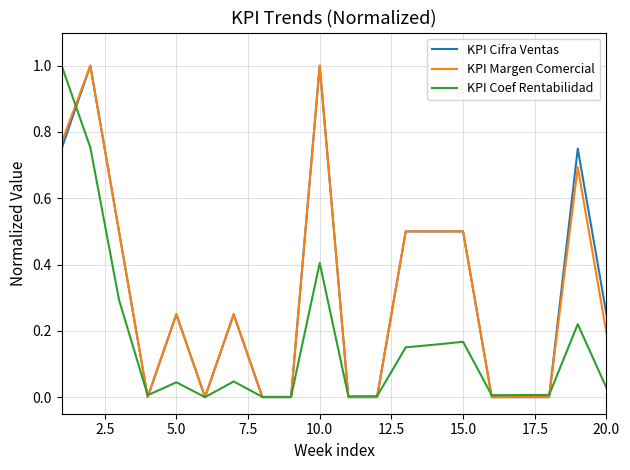

What is the maximum value for KPI Cifra Ventas?

1.0